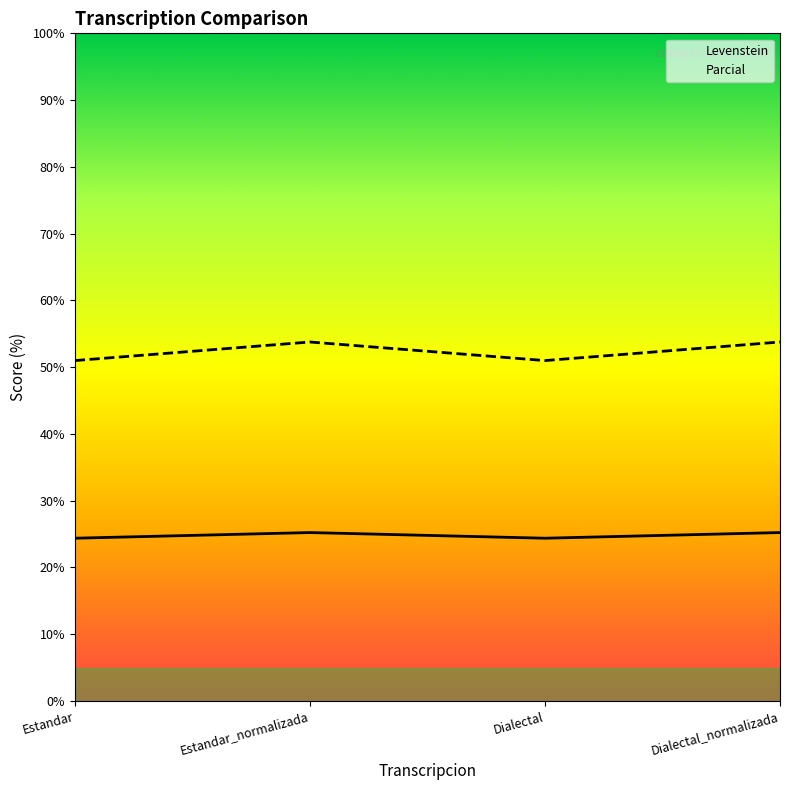

The value of Levenstein at Estandar is 14.2. True or false?

False